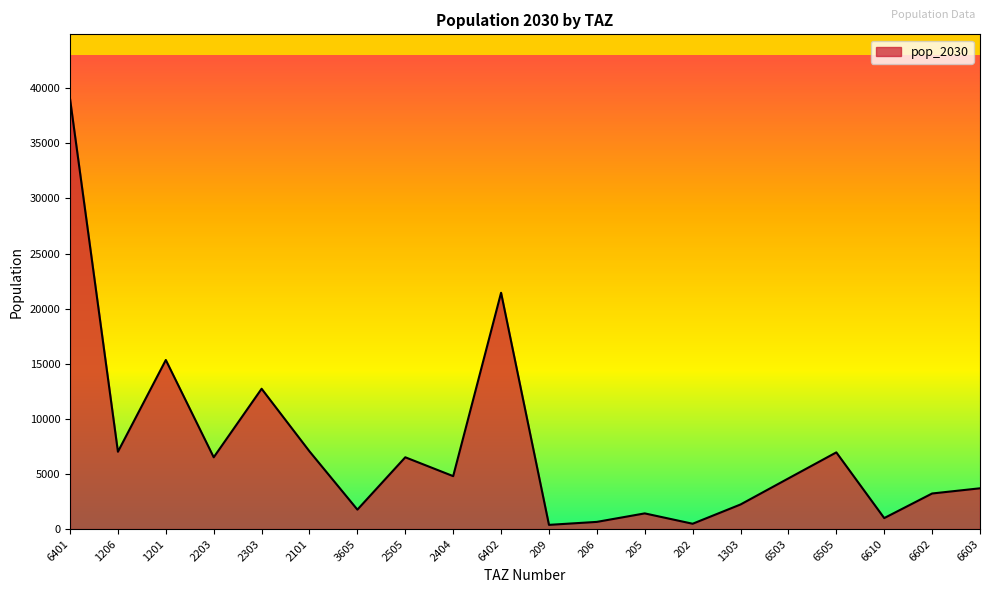

What is the minimum value shown in the chart?

380.4